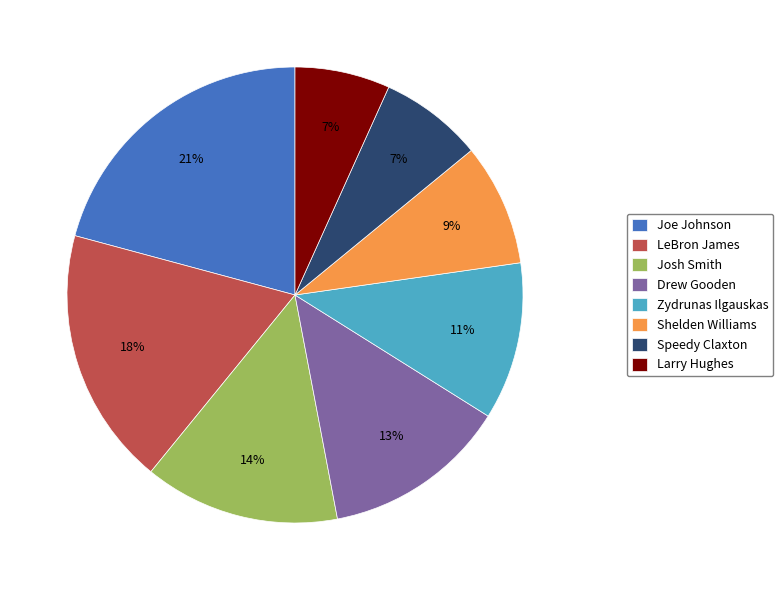

Count the number of slices in the pie.

8